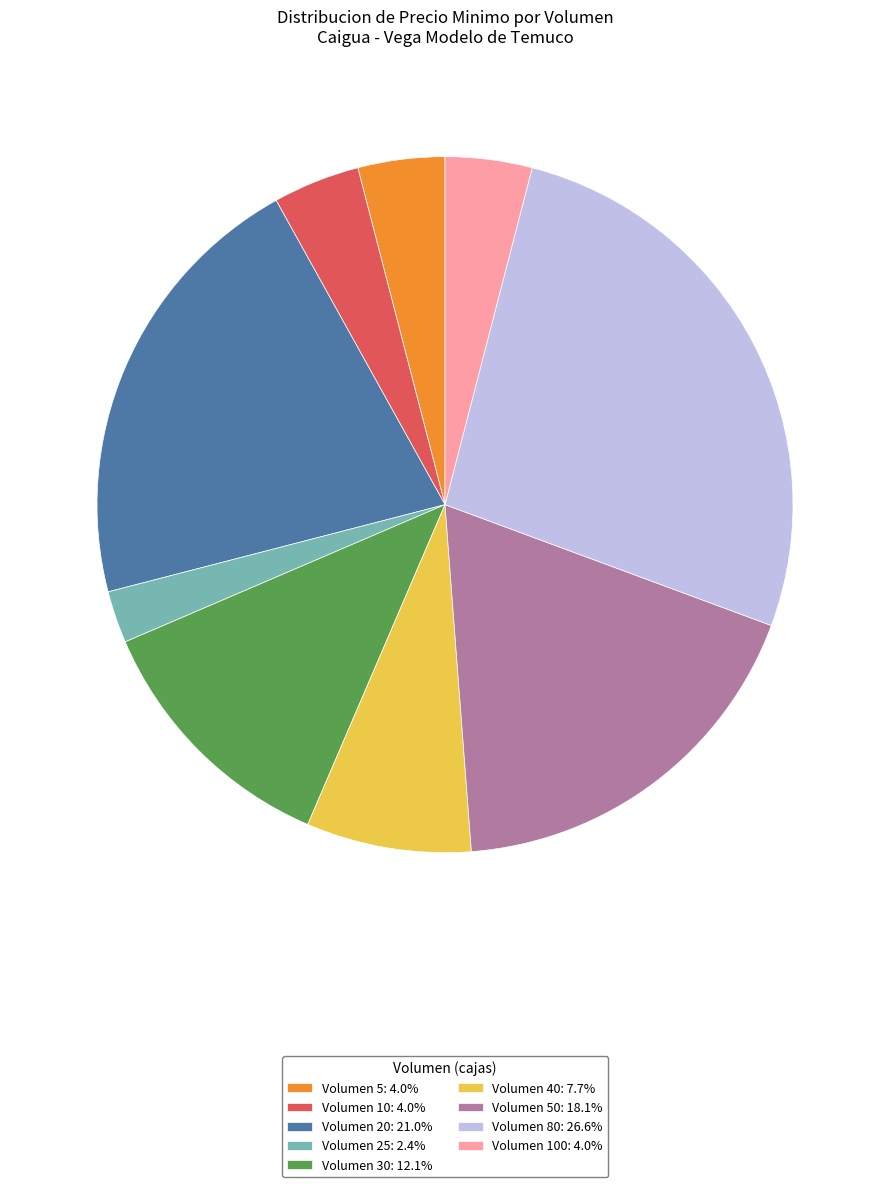

Combined, do Volumen 20: 21.0% and Volumen 10: 4.0% account for over 50%?

No